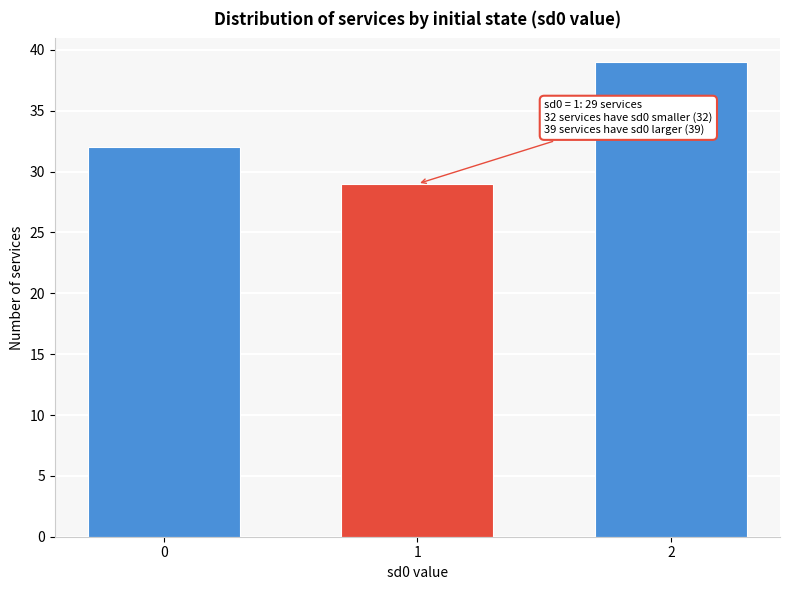

Reading right to left, extract all data points from this chart.

39	29	32